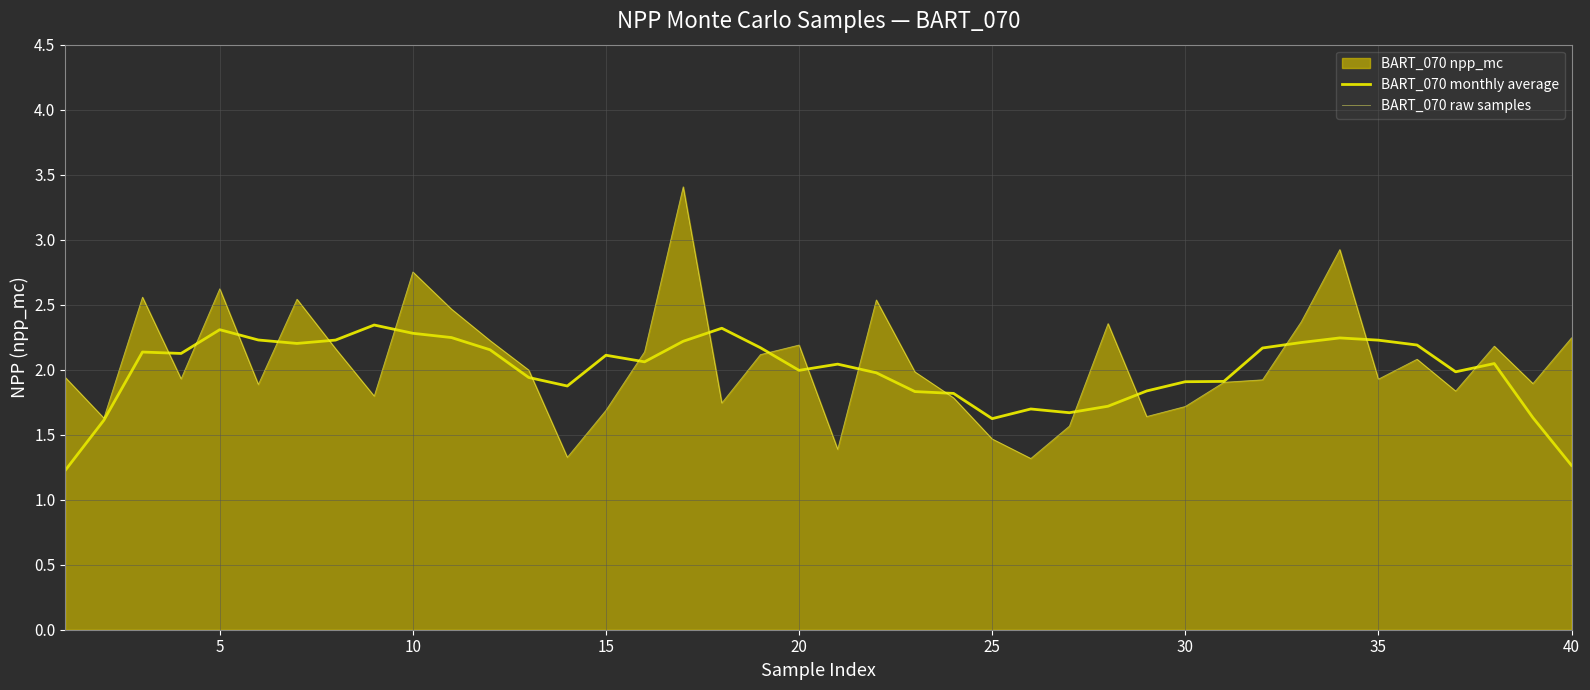

True or false: BART_070 raw samples and BART_070 monthly average intersect in this chart.

True